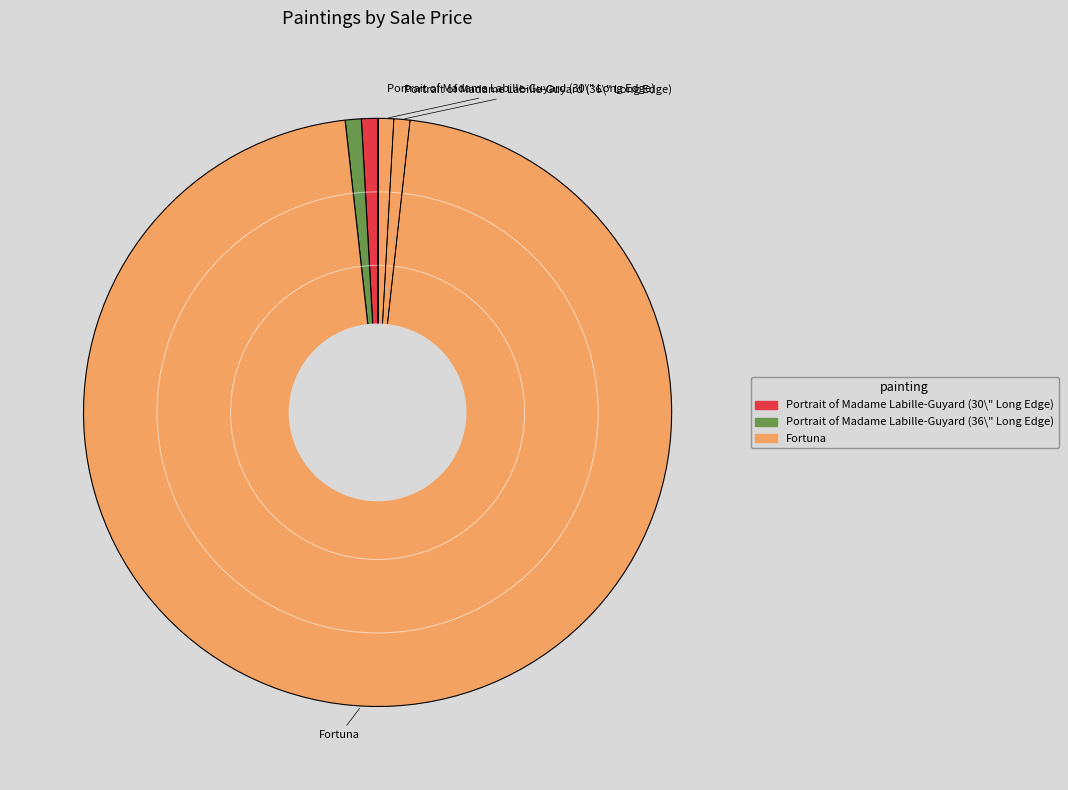

Is the sum of Fortuna and Portrait of Madame Labille-Guyard (36\" Long Edge) greater than half?

Yes